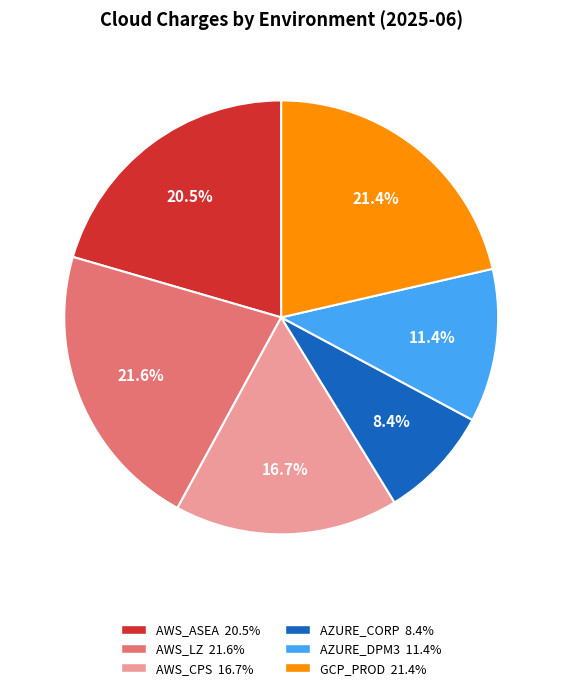

To the nearest percent, what percentage of the pie is AWS_CPS?

17%